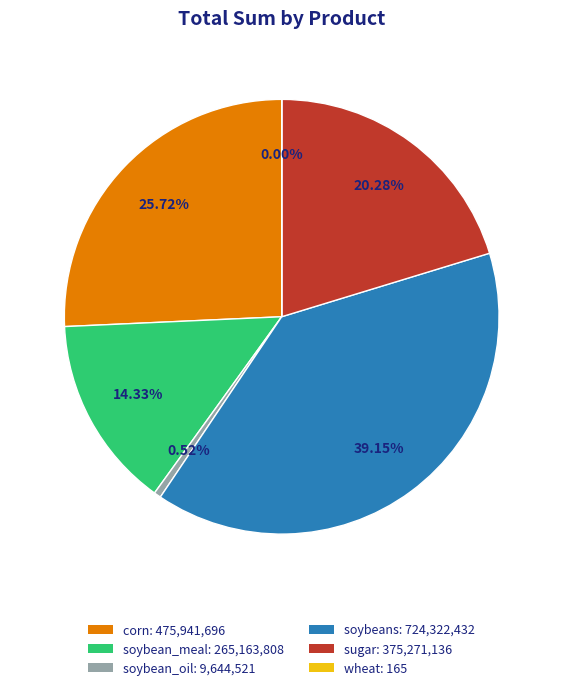

Count the number of slices in the pie.

6